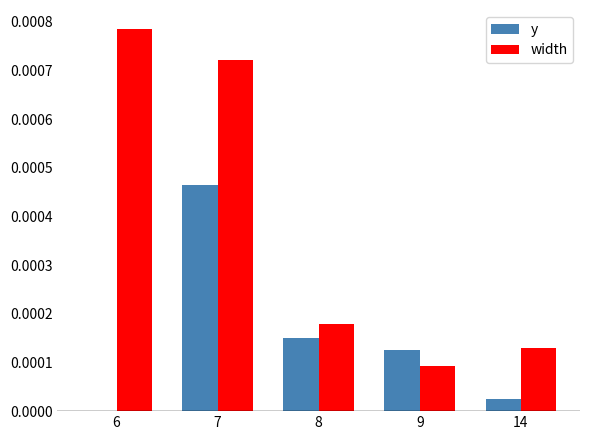

Which label corresponds to the largest value in the chart?

6